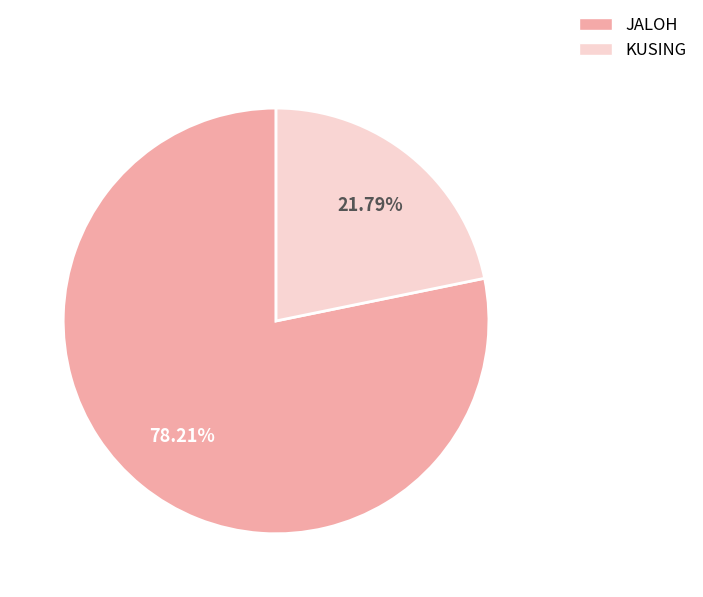

Rank the categories by value from highest to lowest.

JALOH, KUSING